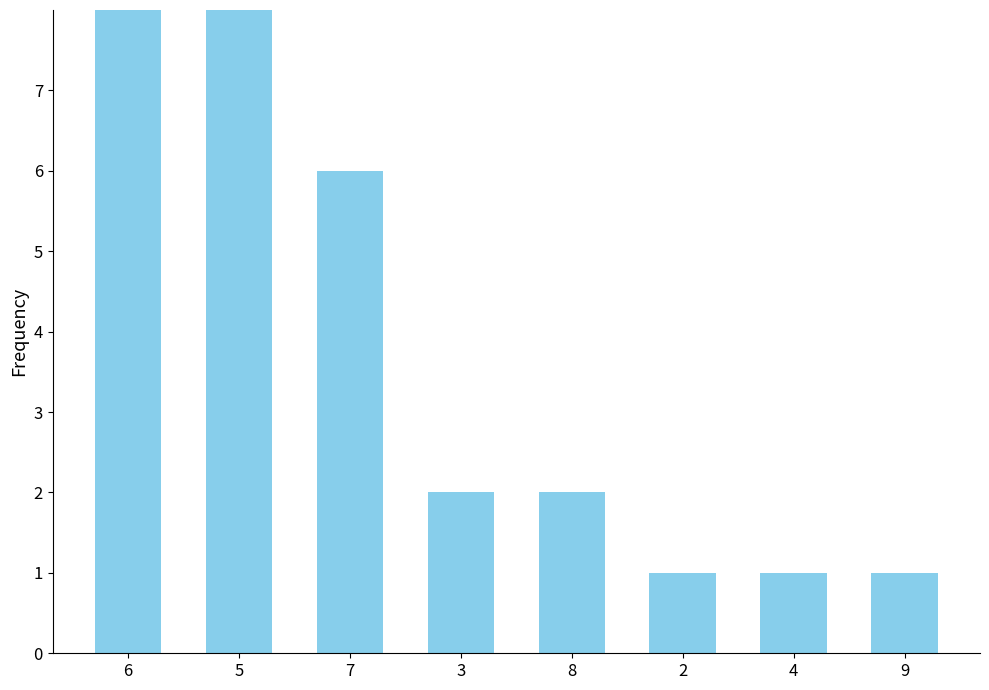

Approximately how many times larger is the value at 4 compared to 3?

0.5